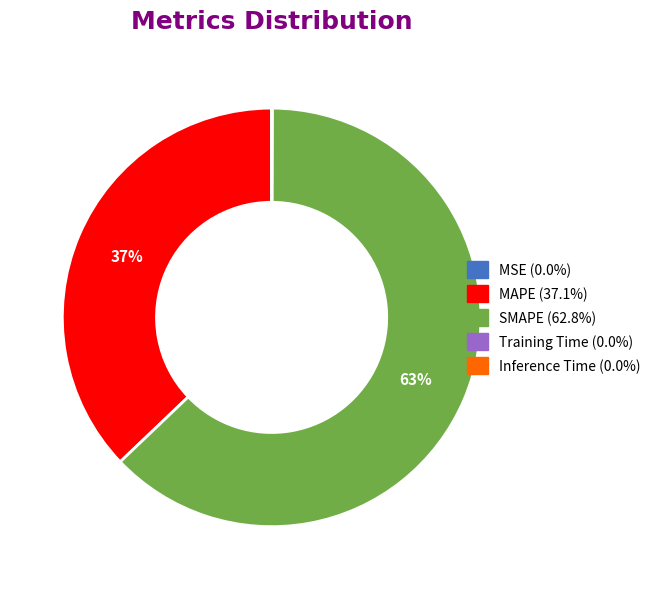

Is it true that SMAPE is 63% of the pie?

True